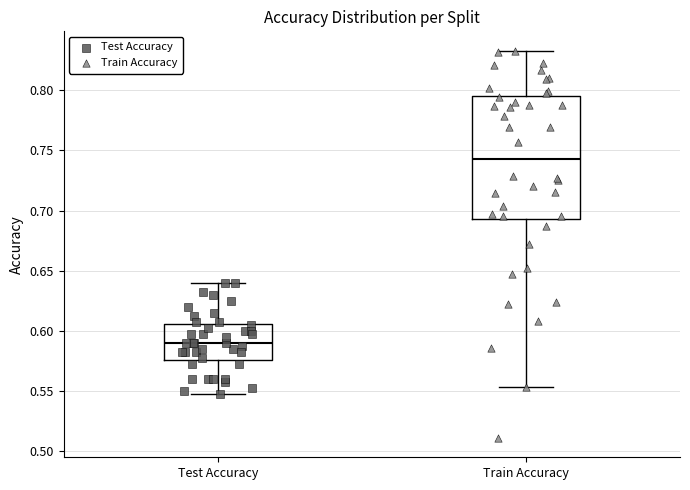

Where does the median line of the box for Train Accuracy sit on the y-axis? The values are not printed on the chart, so give them approximately, as read against the axis.

0.745